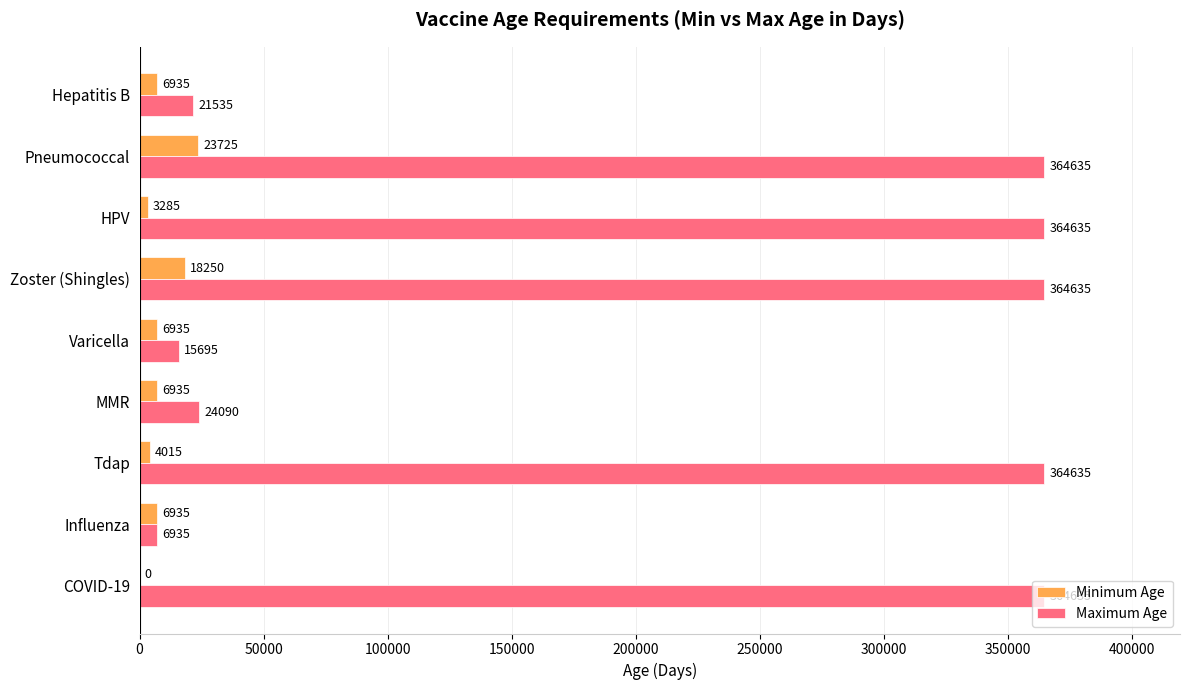

What is the sum of all Maximum Age values?

1891430